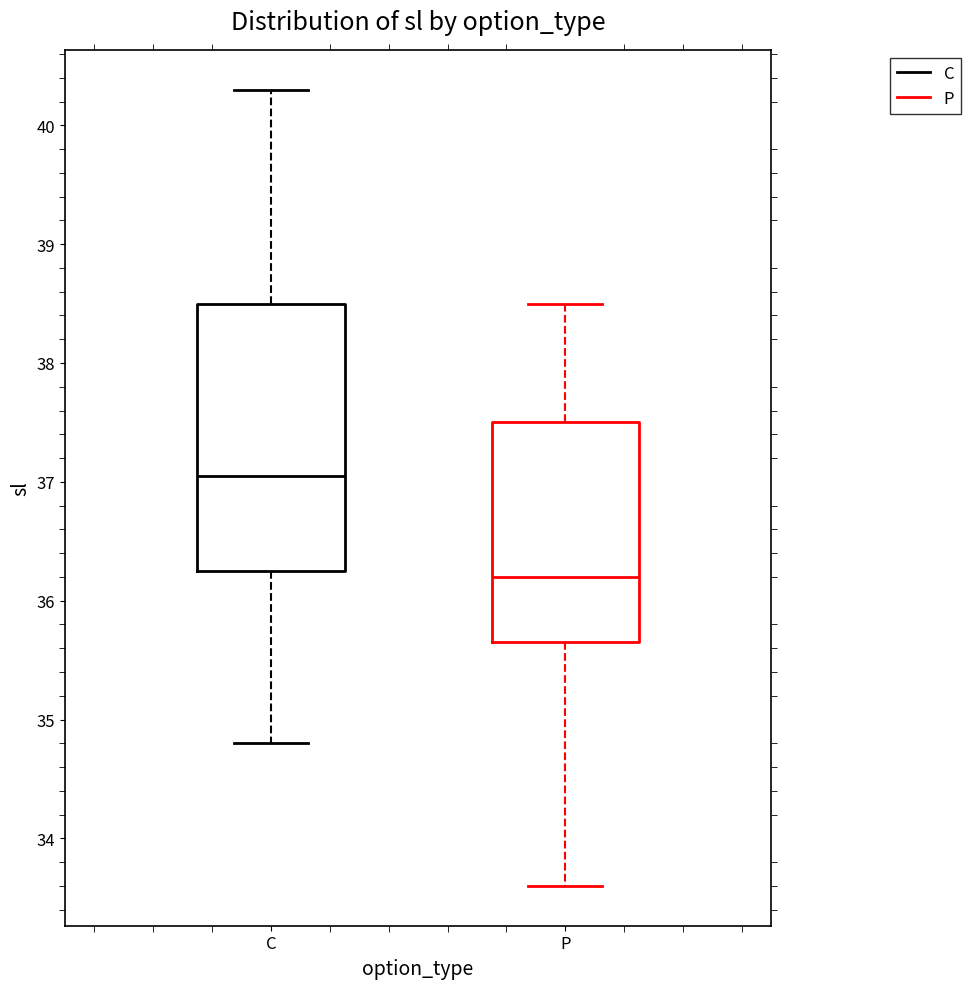

Reading left to right, read every box against the y-axis: the position of its median line, the range the box covers, and the ends of its whiskers. The values are not printed on the chart, so give them approximately, as read against the axis.

C: median 37.1, box 36.3 to 38.5, whiskers 34.8 to 40.3
P: median 36.2, box 35.7 to 37.5, whiskers 33.6 to 38.5